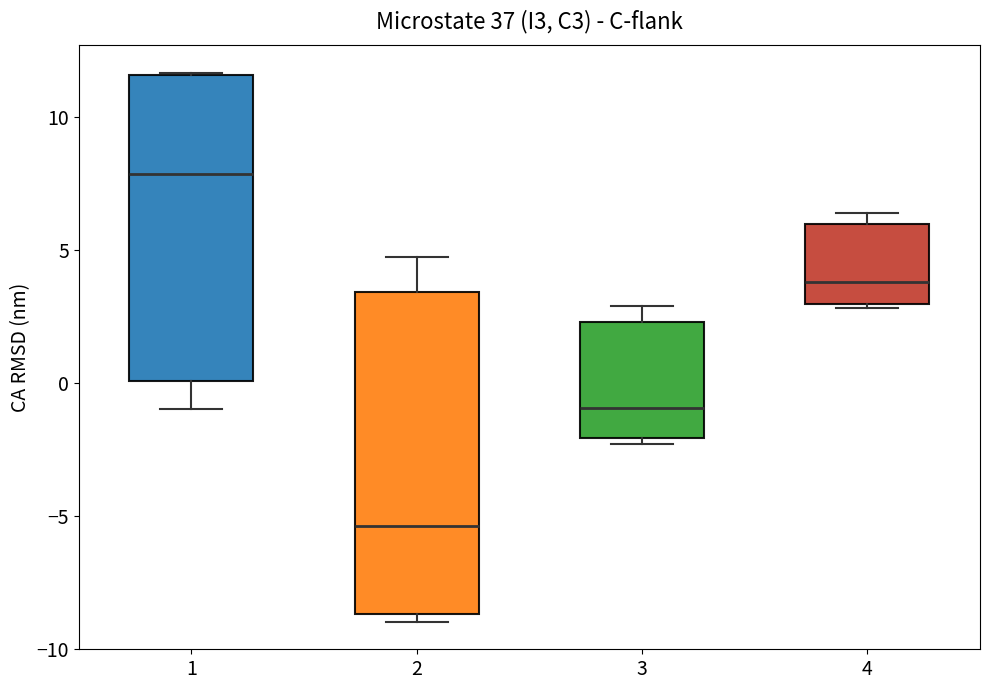

Reading left to right, read every box against the y-axis: the position of its median line, the range the box covers, and the ends of its whiskers. The values are not printed on the chart, so give them approximately, as read against the axis.

1: median 8.0, box 0.0 to 11.5, whiskers -1.0 to 11.5
2: median -5.5, box -8.5 to 3.5, whiskers -9.0 to 5.0
3: median -1.0, box -2.0 to 2.5, whiskers -2.5 to 3.0
4: median 4.0, box 3.0 to 6.0, whiskers 3.0 (just below the box's lower edge) to 6.5